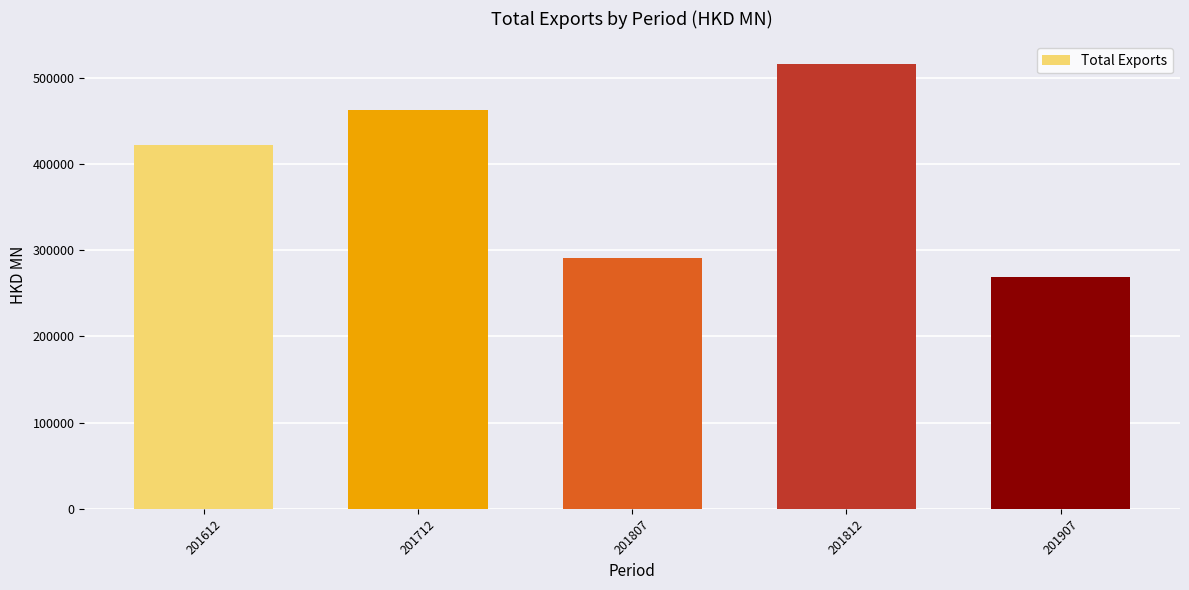

What is the value of the 5th bar from the left?

268958.0